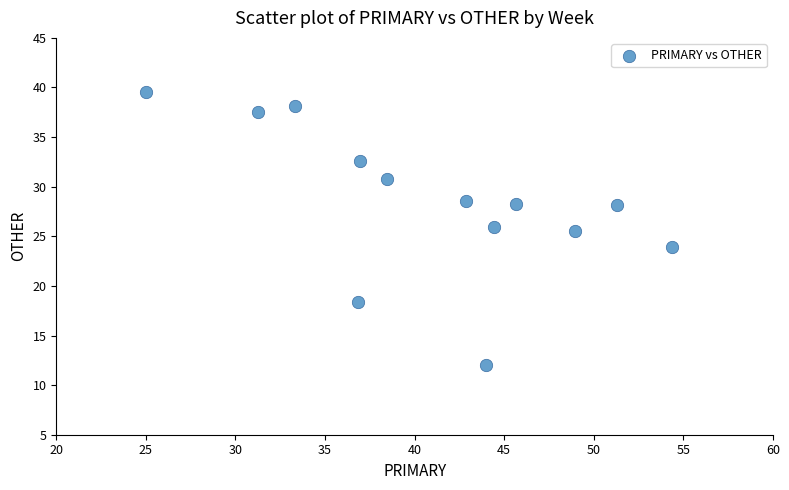

What is the range of X values (max minus min)?

29.3